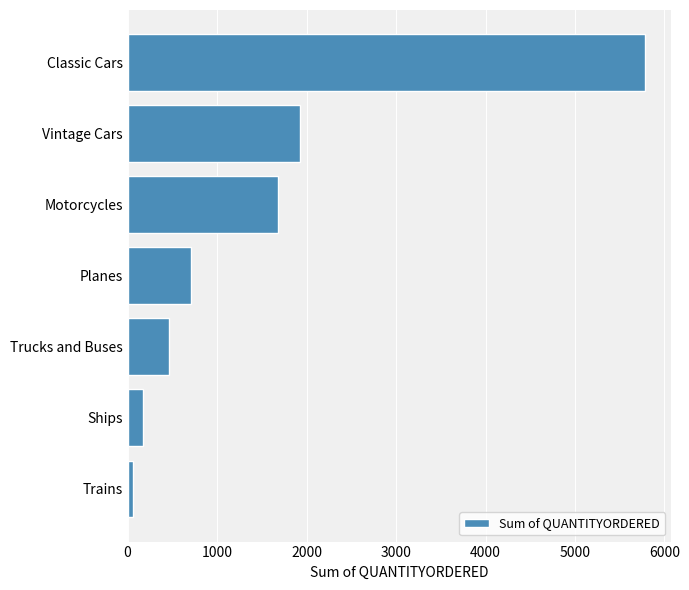

How many data points are less than 704?

3